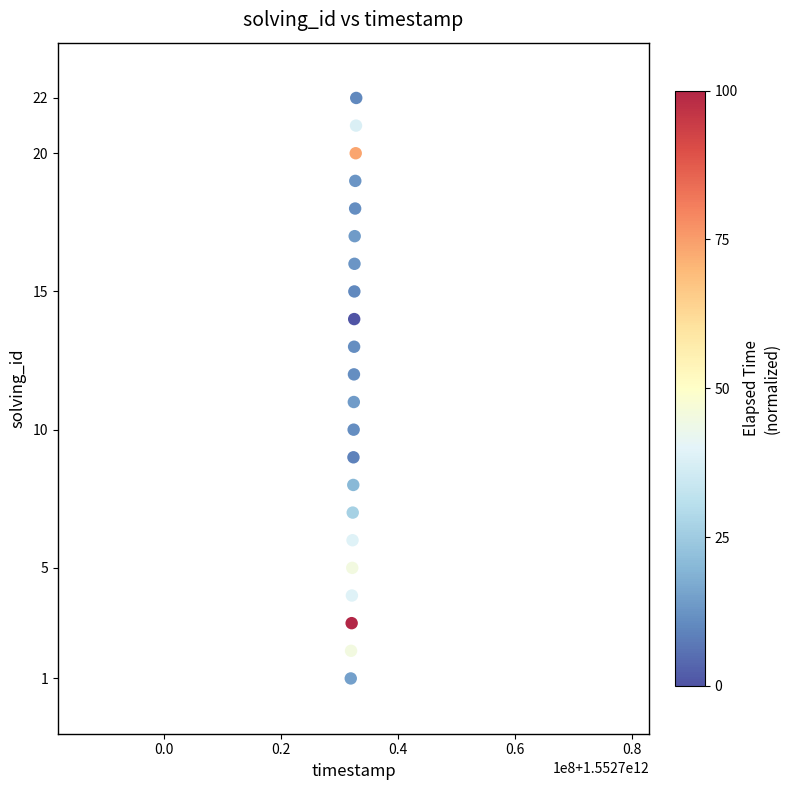

What is the range of Y values (max minus min)?

21